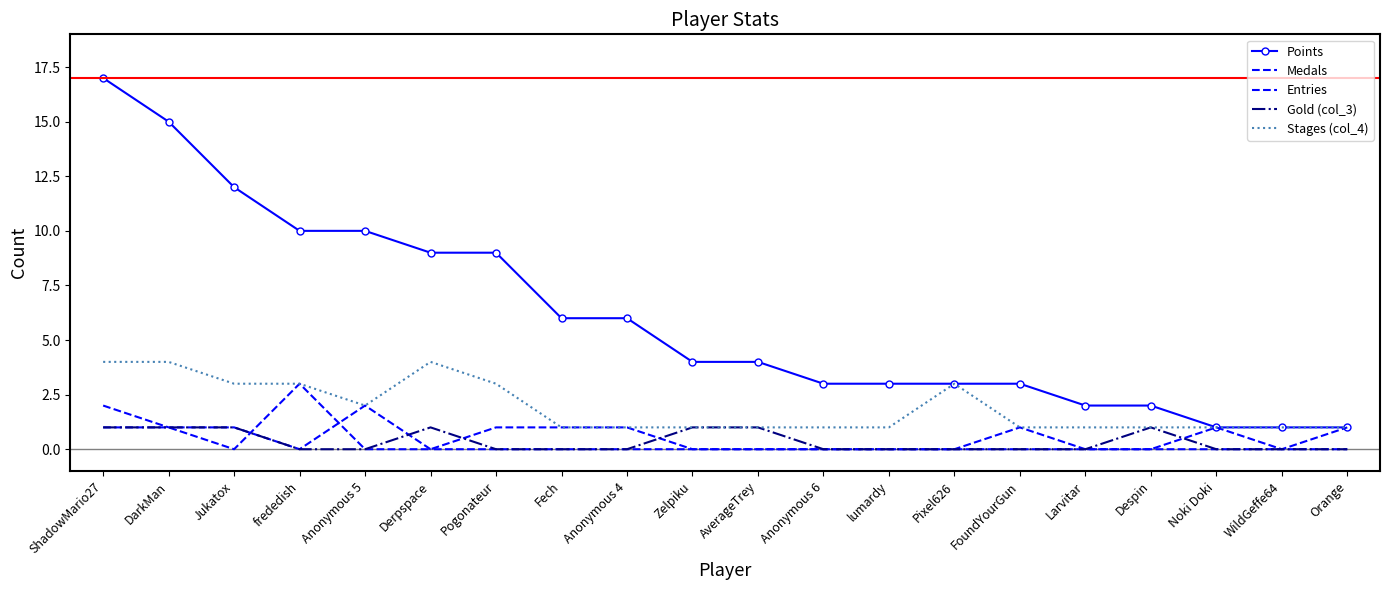

True or false: Points has more than 2 interior local peaks.

False